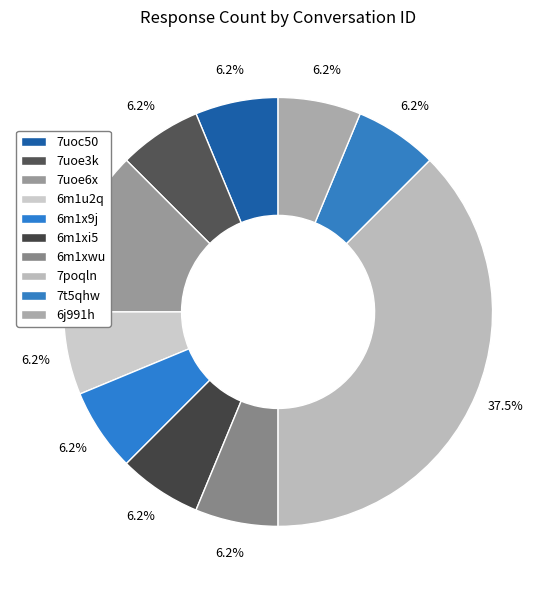

How many slices are in this pie chart?

10